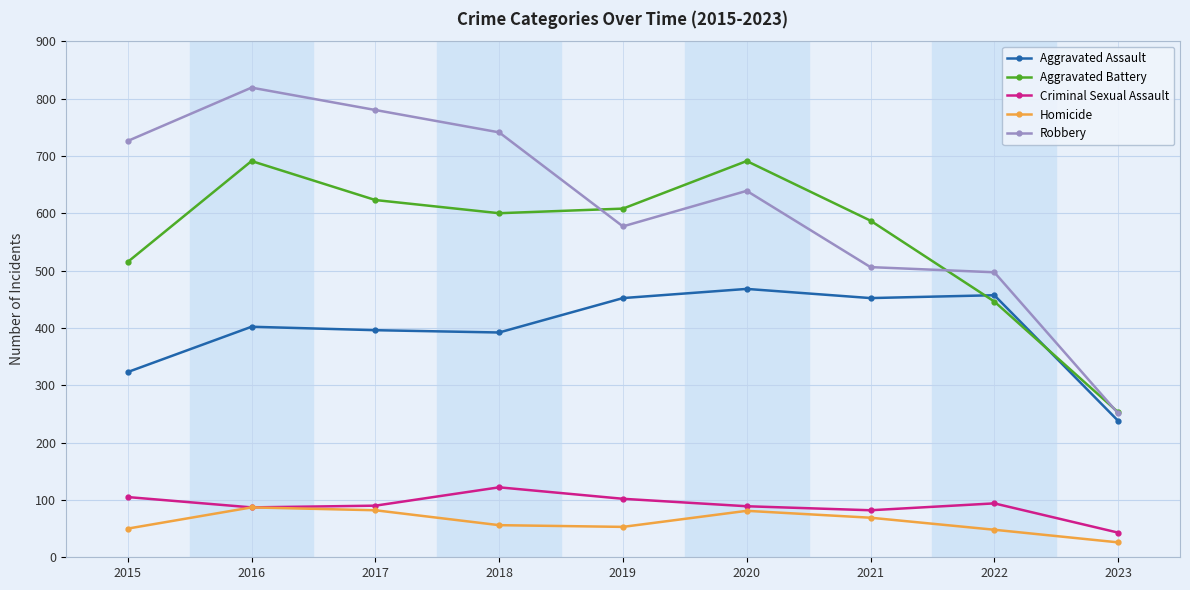

How many distinct data groups are displayed?

5